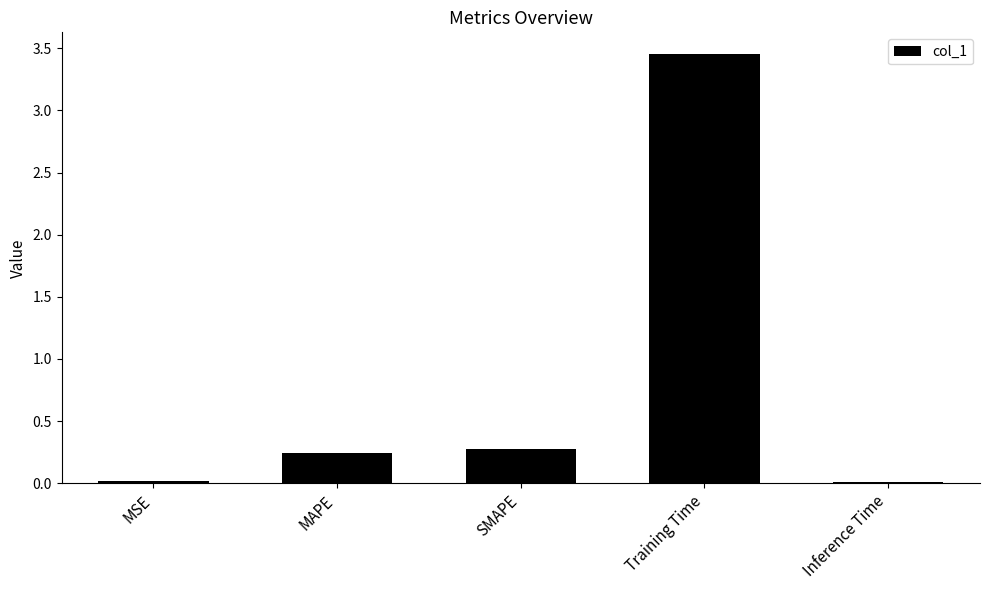

Which category has the highest value across all series?

Training Time